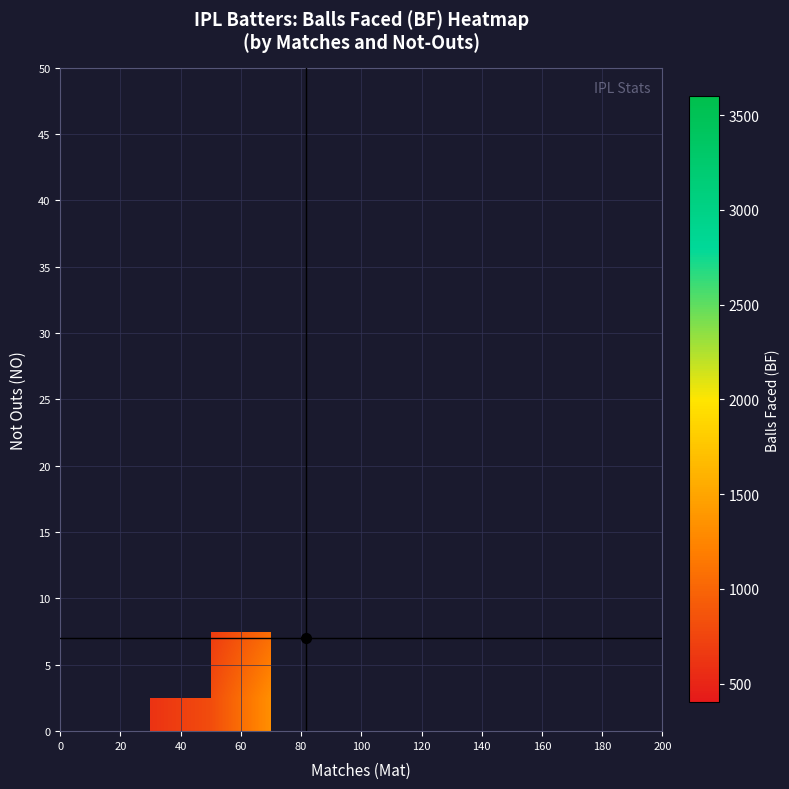

What is the greatest value displayed?

3403.0